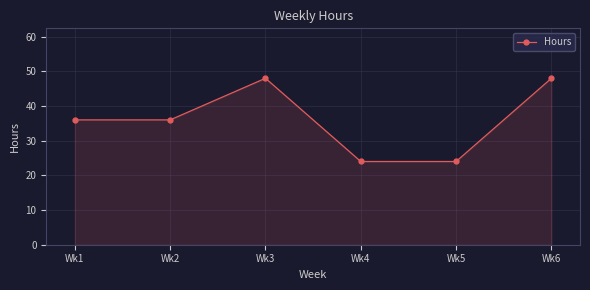

What is the minimum value shown in the chart?

24